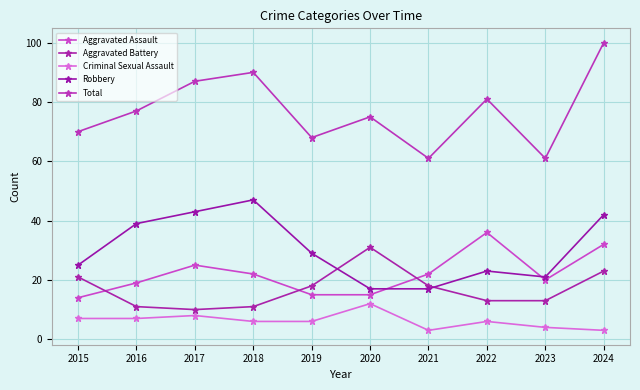

True or false: Criminal Sexual Assault has more than 0 interior local peaks.

True